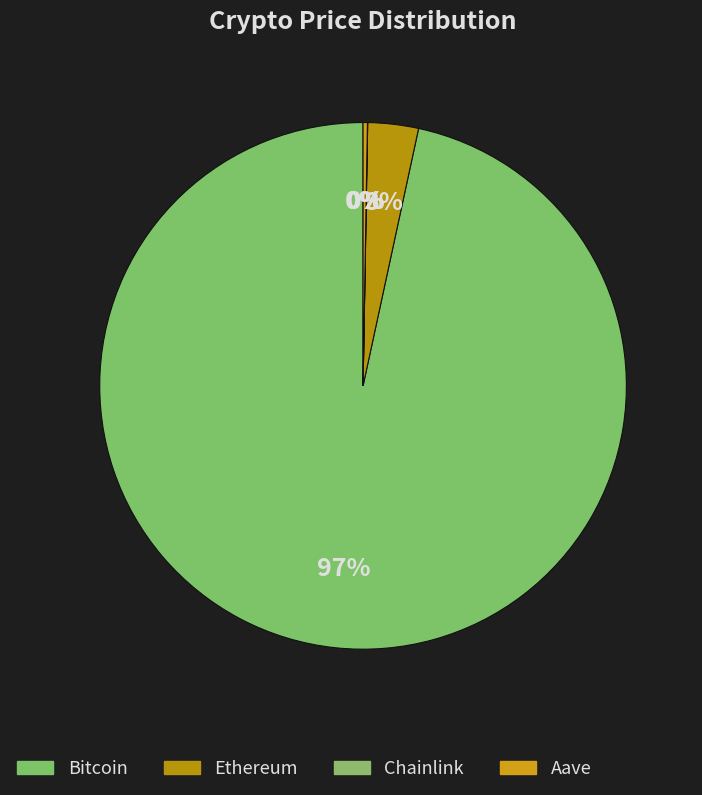

How many segments does this pie chart have?

4